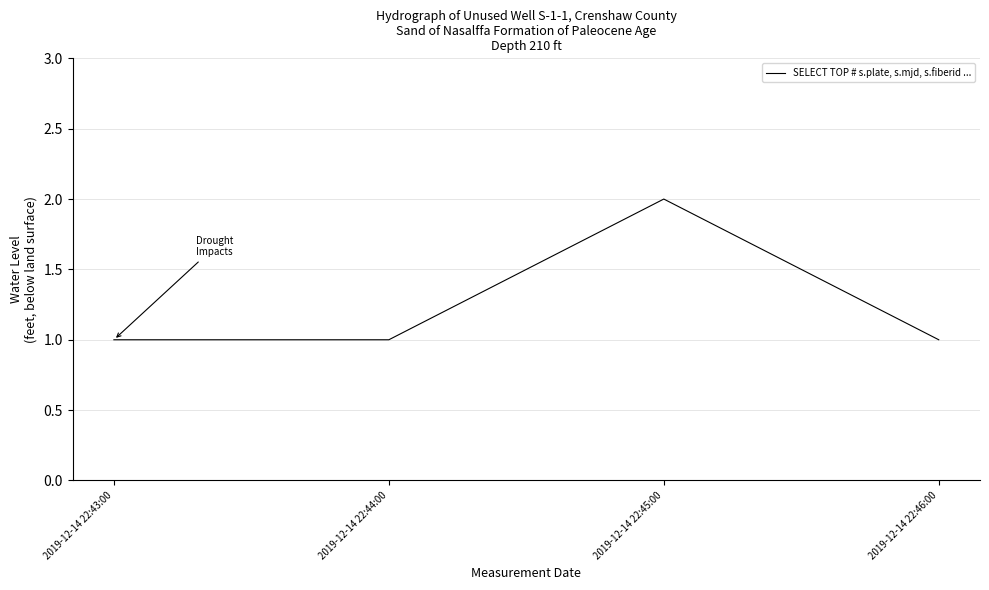

How many lines are shown in the chart?

1